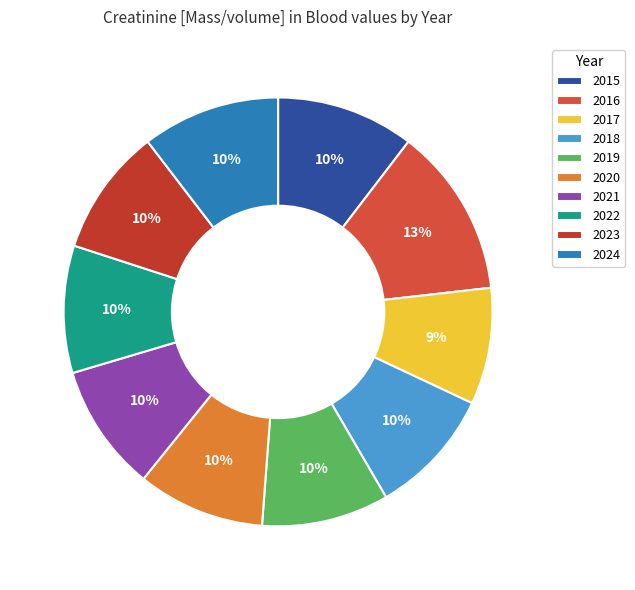

Which slice is the smallest?

2017